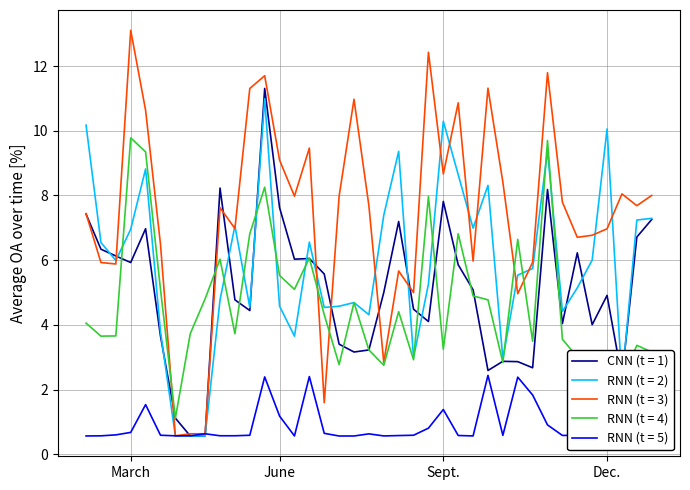

True or false: CNN (t = 1) and RNN (t = 3) cross at least once.

True